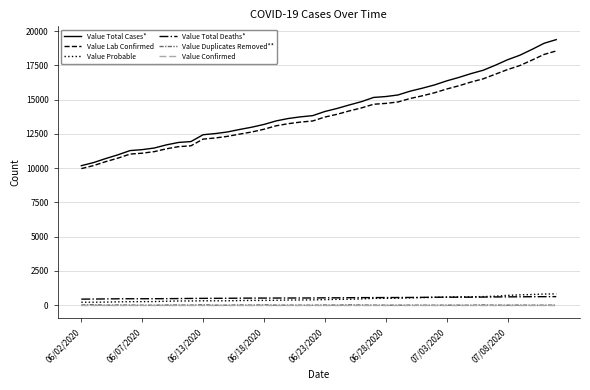

True or false: Value Total Cases* and Value Confirmed cross at least once.

False